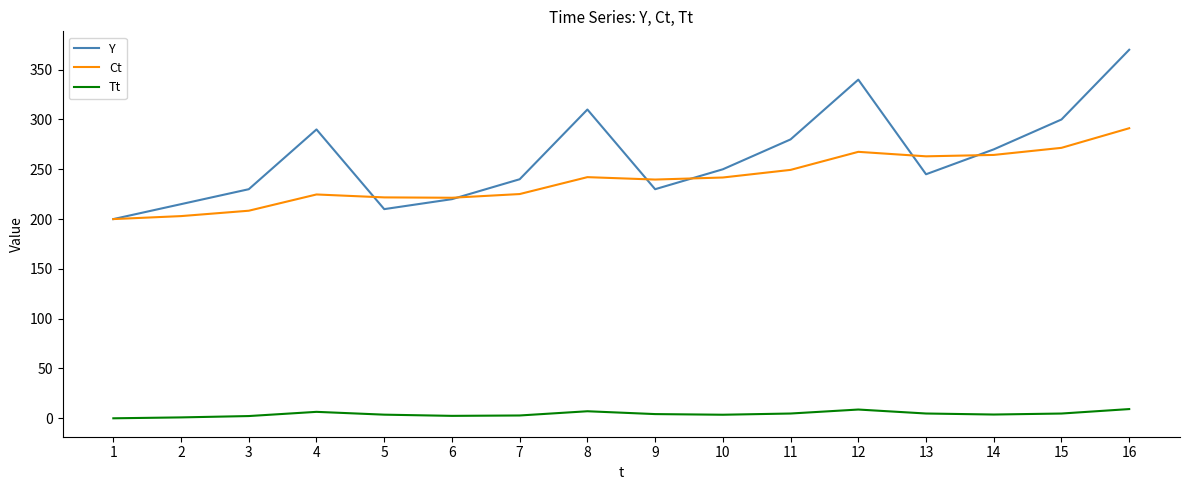

Which series has the widest spread of values?

Y